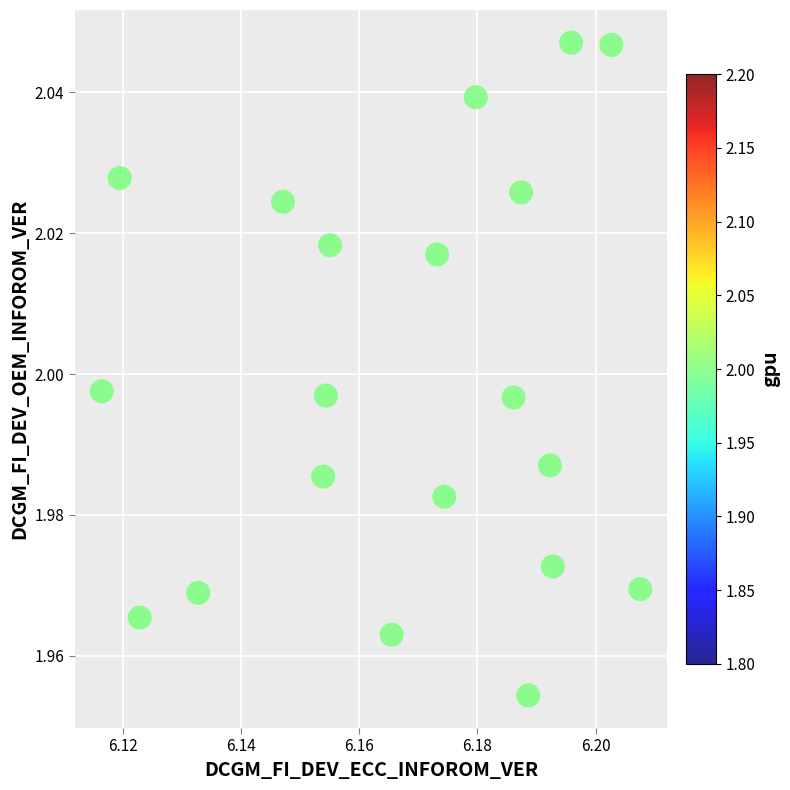

How many data points are displayed?

20